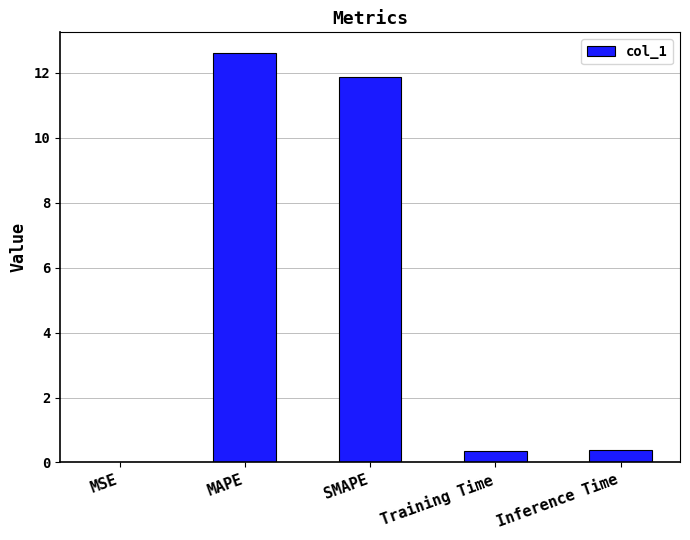

What is the change in value from MSE to SMAPE?

+11.9